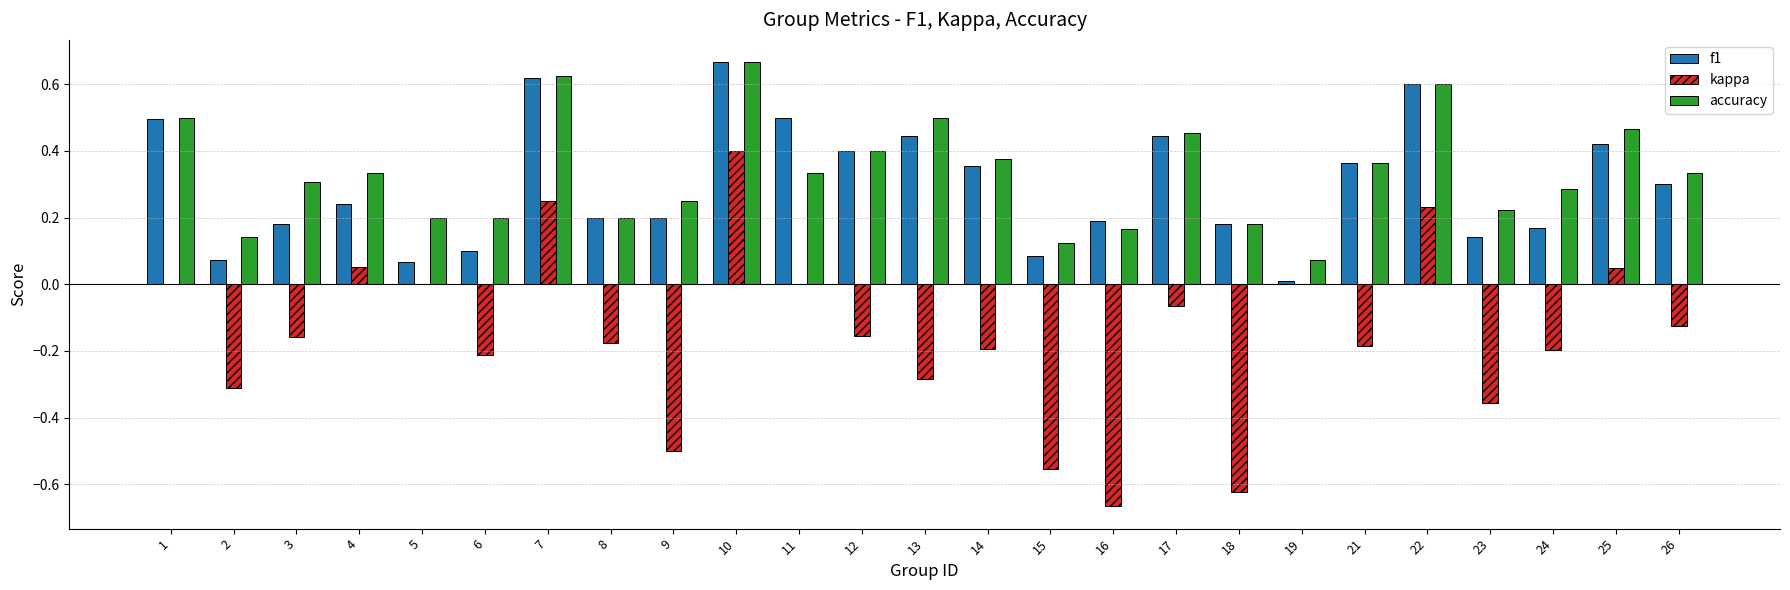

What is the sum of all kappa values?

-3.8